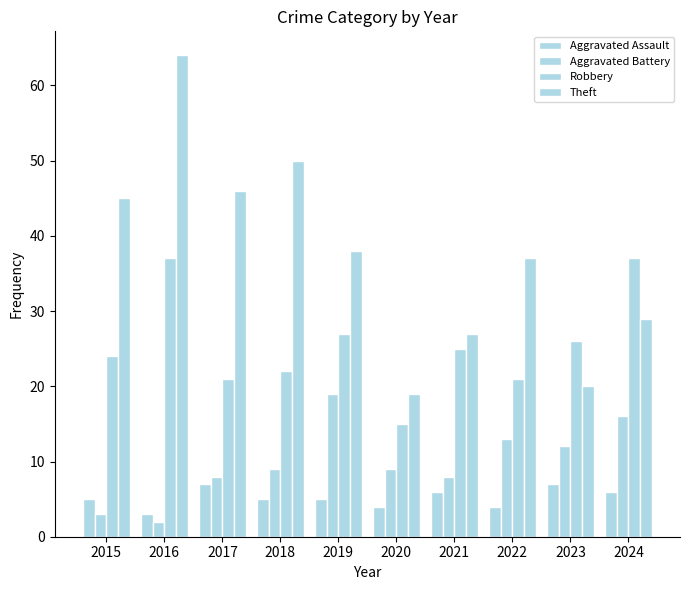

At which category is the sum across all series the highest?

2016